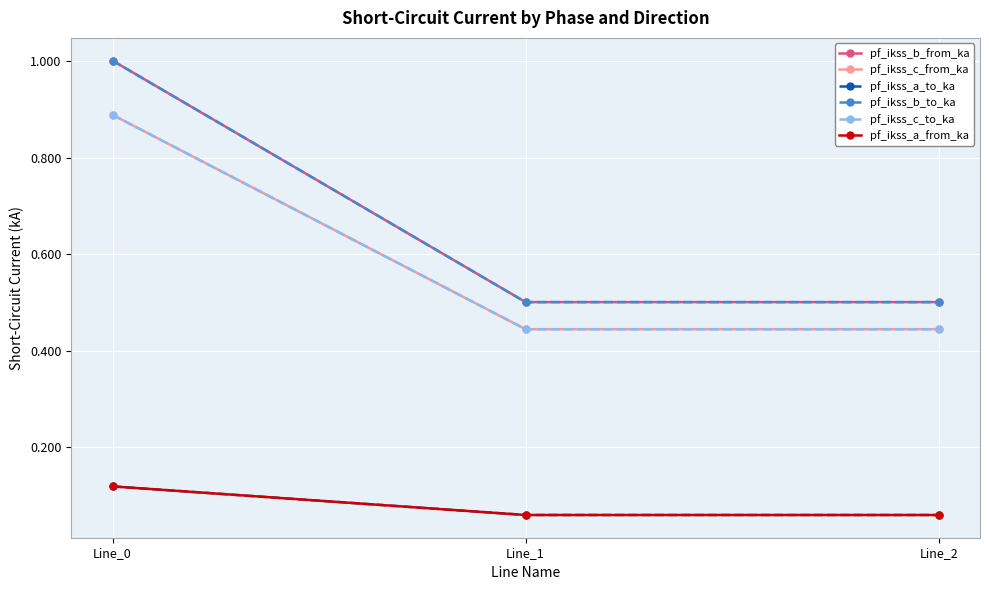

Reading left to right, what are all the values shown in this chart?

pf_ikss_b_from_ka: Line_0=1.0	Line_1=0.5	Line_2=0.5
pf_ikss_c_from_ka: Line_0=0.9	Line_1=0.4	Line_2=0.4
pf_ikss_a_to_ka: Line_0=0.1	Line_1=0.1	Line_2=0.1
pf_ikss_b_to_ka: Line_0=1.0	Line_1=0.5	Line_2=0.5
pf_ikss_c_to_ka: Line_0=0.9	Line_1=0.4	Line_2=0.4
pf_ikss_a_from_ka: Line_0=0.1	Line_1=0.1	Line_2=0.1